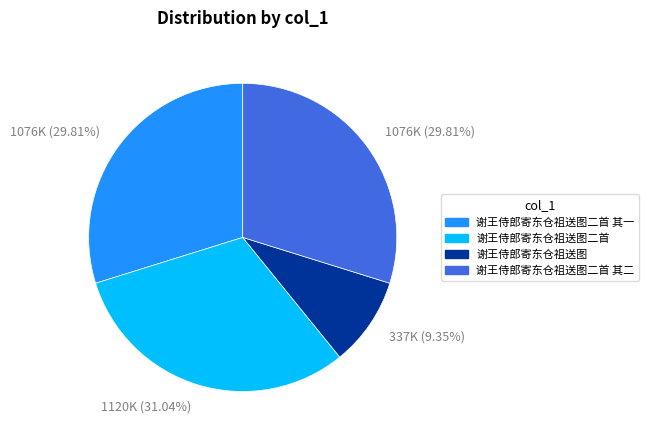

To the nearest percent, what is the average slice percentage?

25%